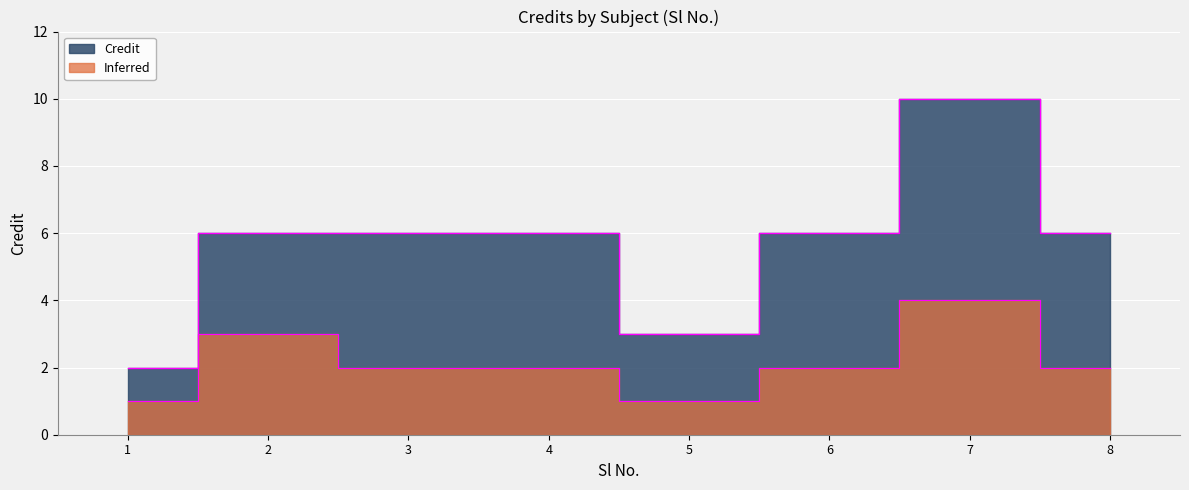

How many data points are above 6?

1